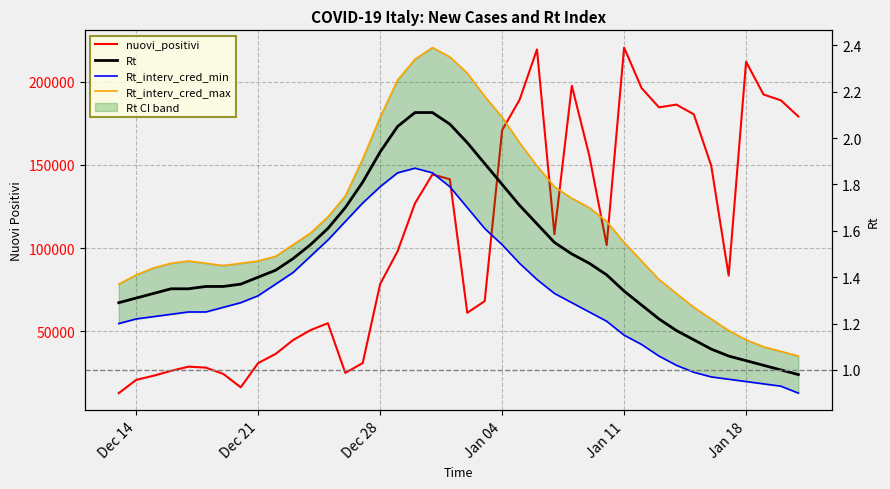

Which category has the highest value across all series?

Jan 11